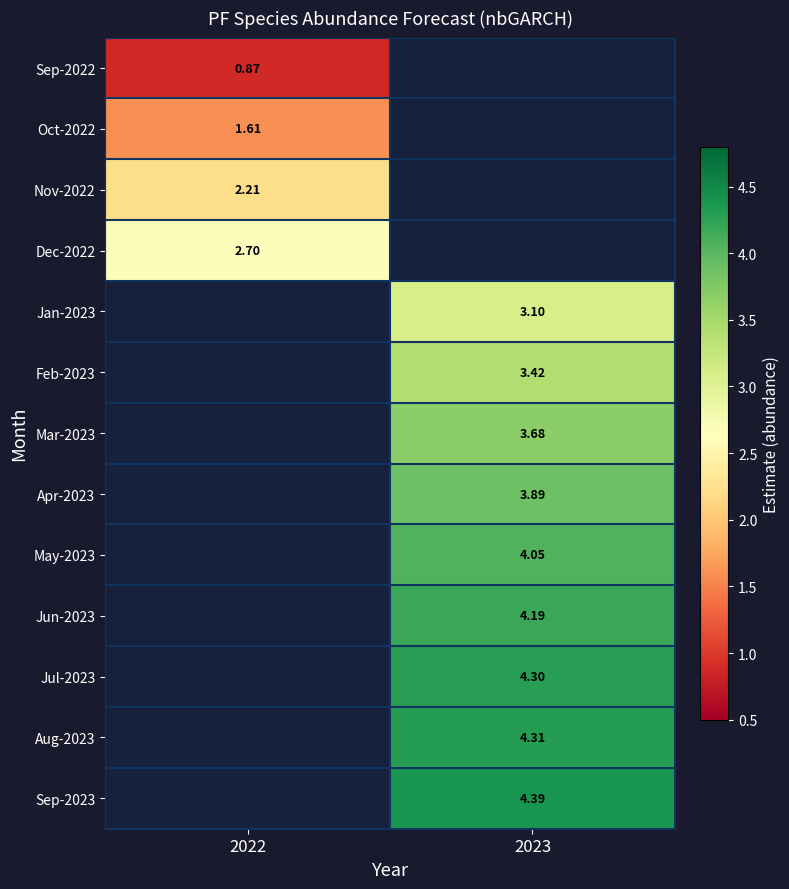

How many distinct data groups are displayed?

13